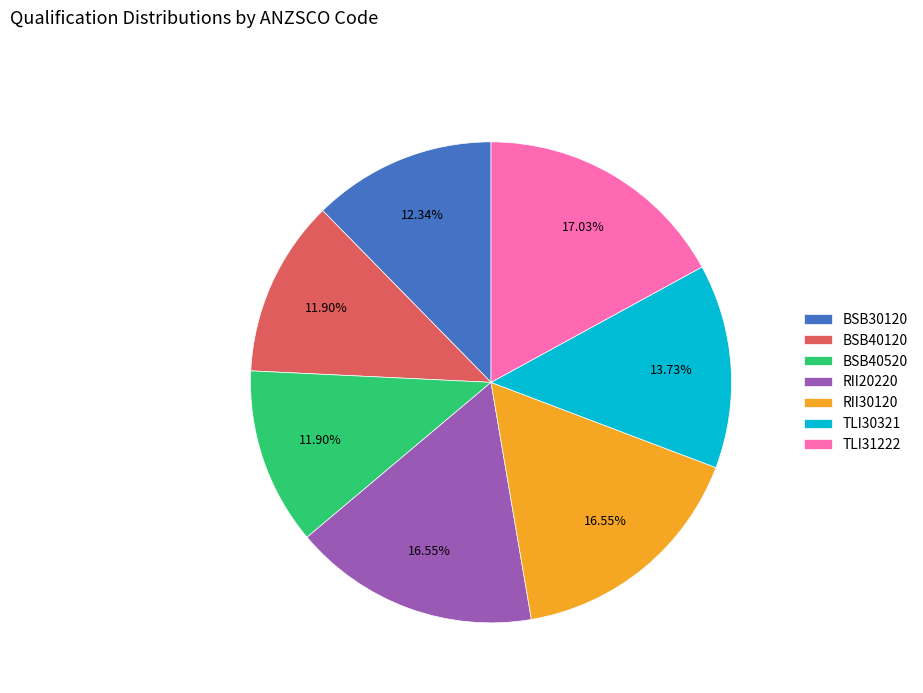

Approximately how many times larger is the value at TLI30321 compared to RII20220?

0.8